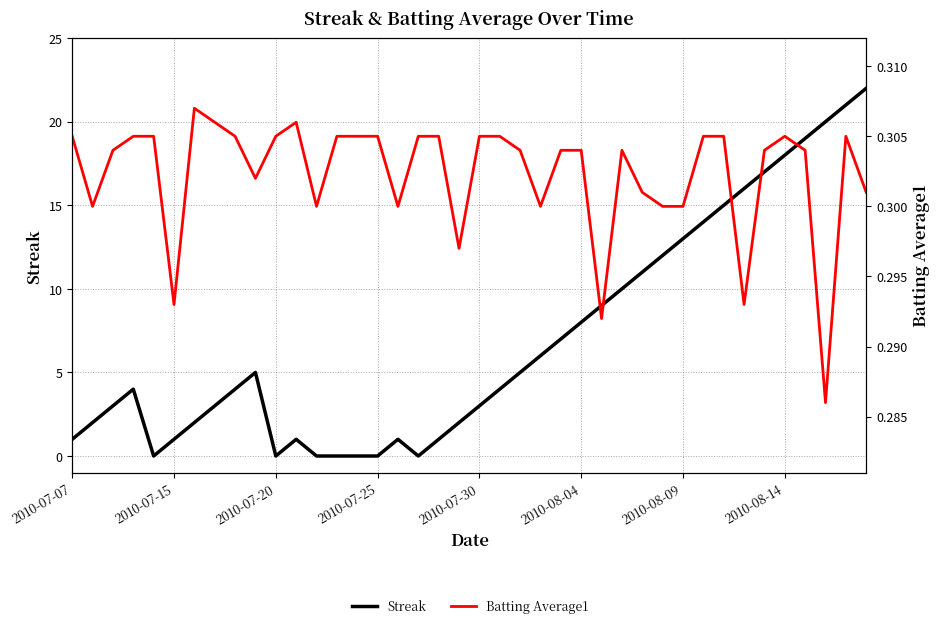

What position from the left is 14?

15